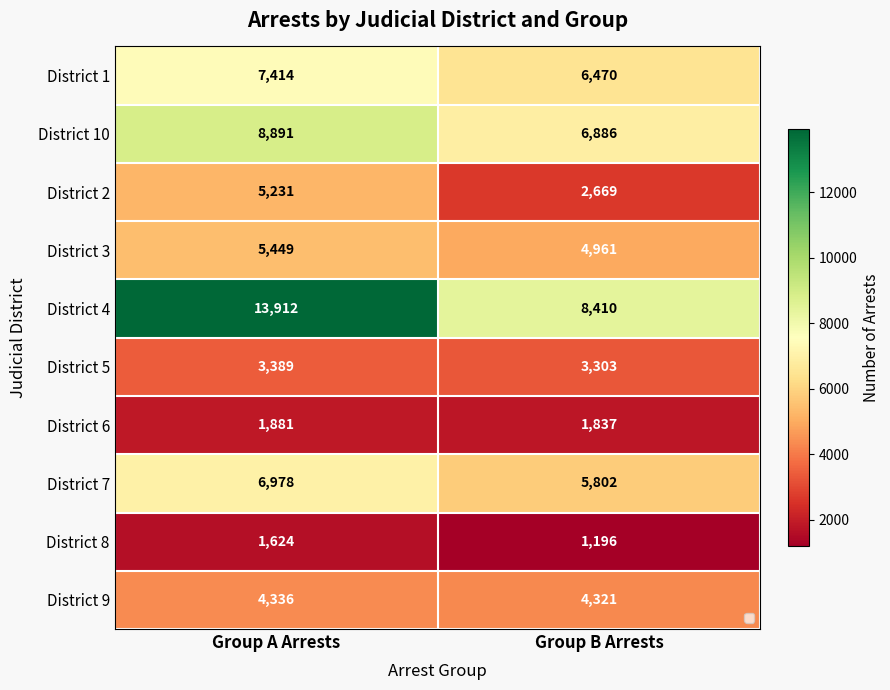

What is the sum of the District 7 values at Group A Arrests and Group B Arrests?

12780